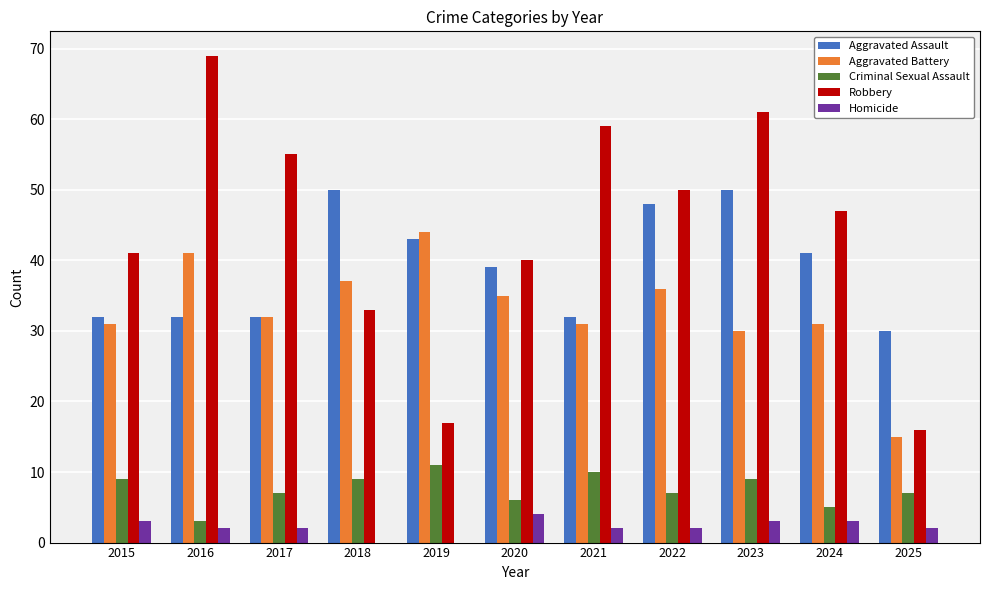

Which series has the largest total across all categories?

Robbery